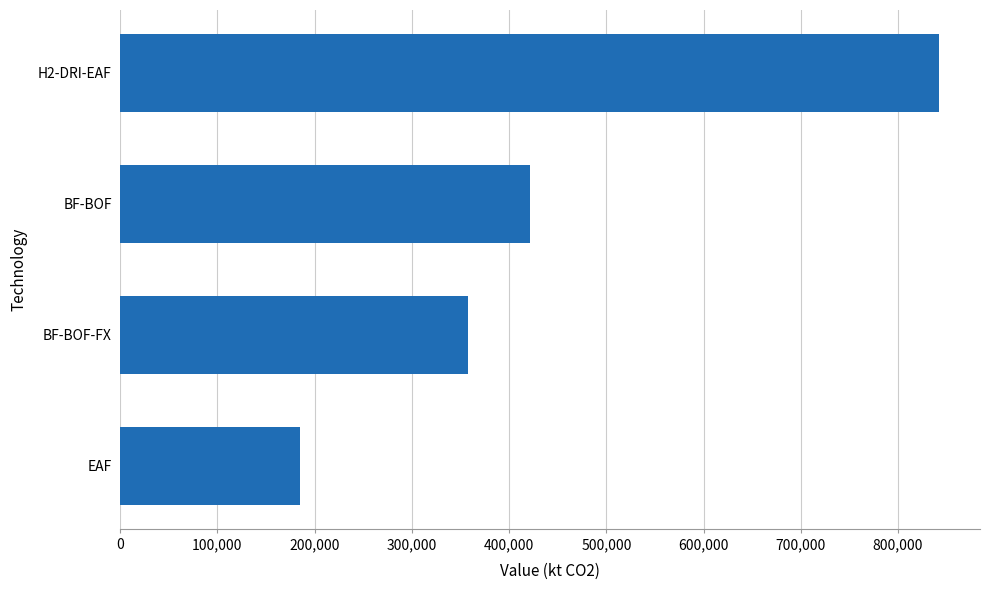

How many bars are there in total?

4